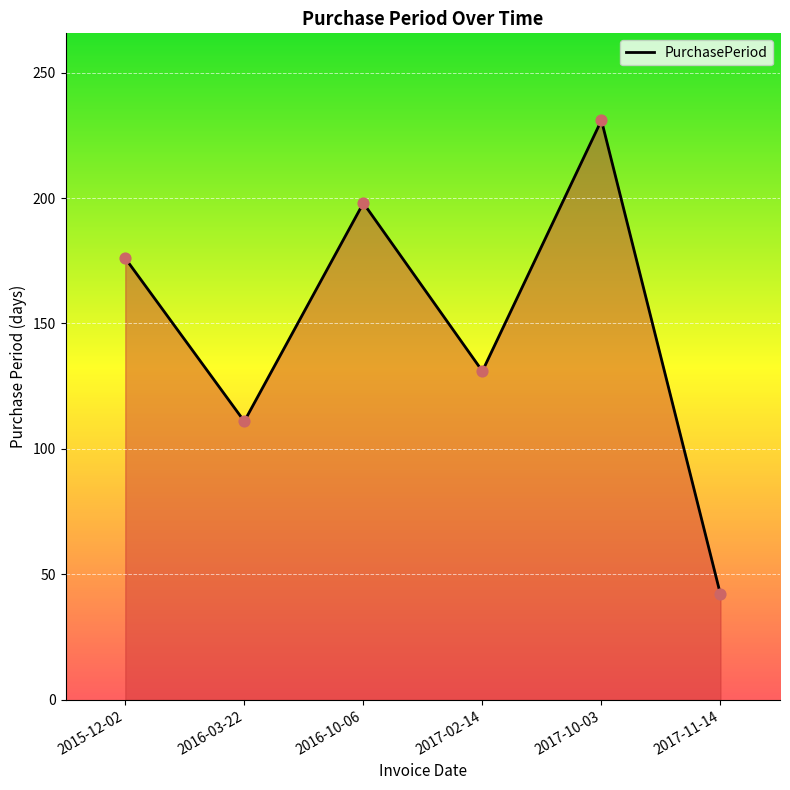

What is the change in value from 2016-03-22 to 2017-10-03?

+120